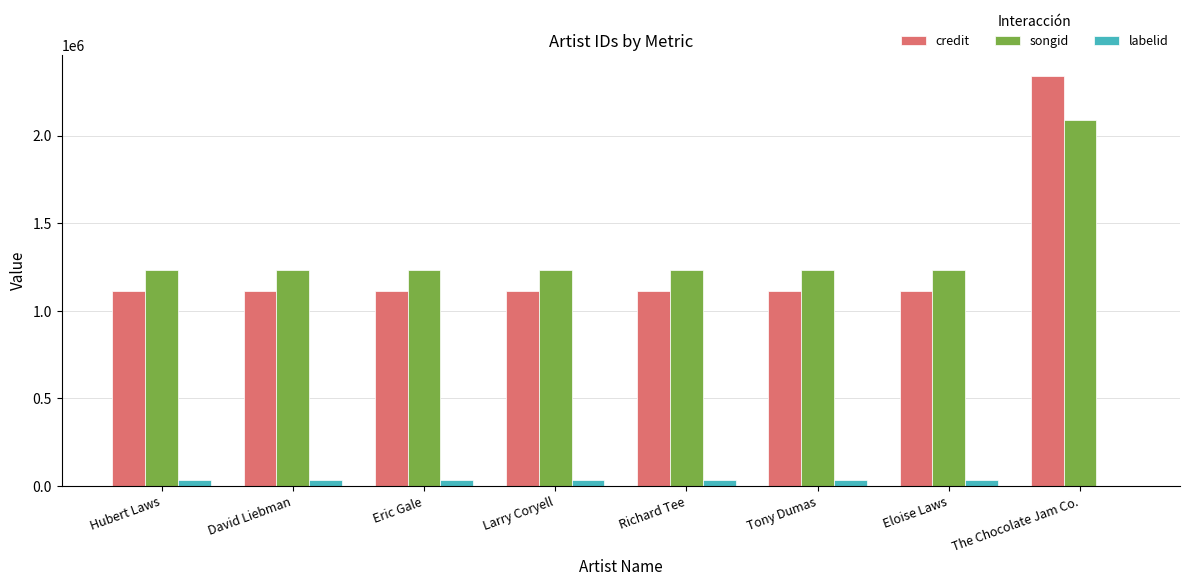

At which label does songid reach its peak?

The Chocolate Jam Co.